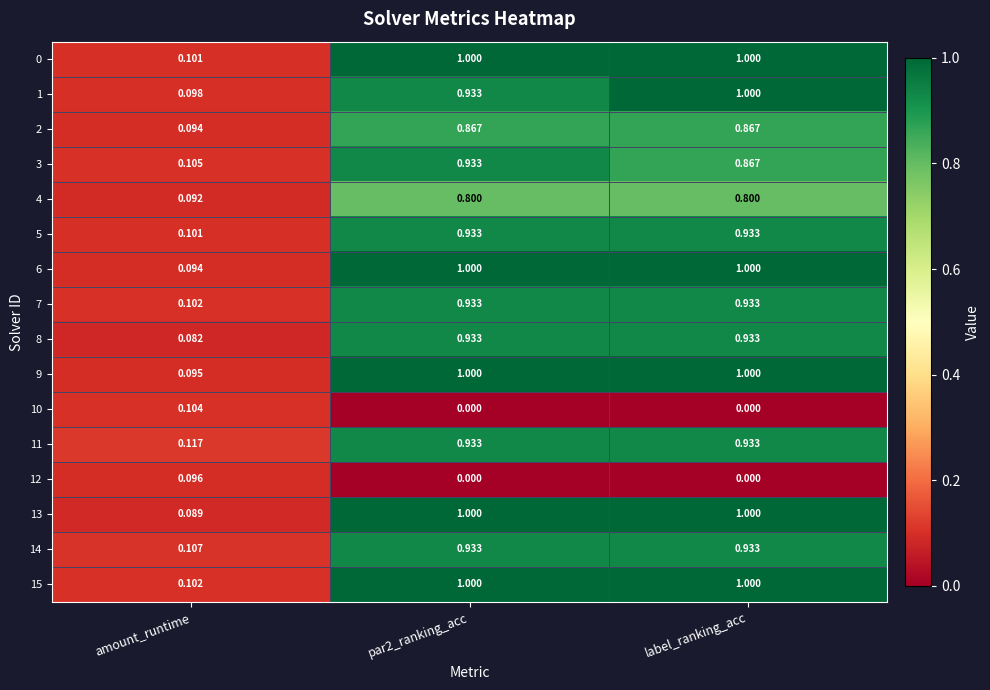

Which category has the lowest value in the 1 series?

amount_runtime